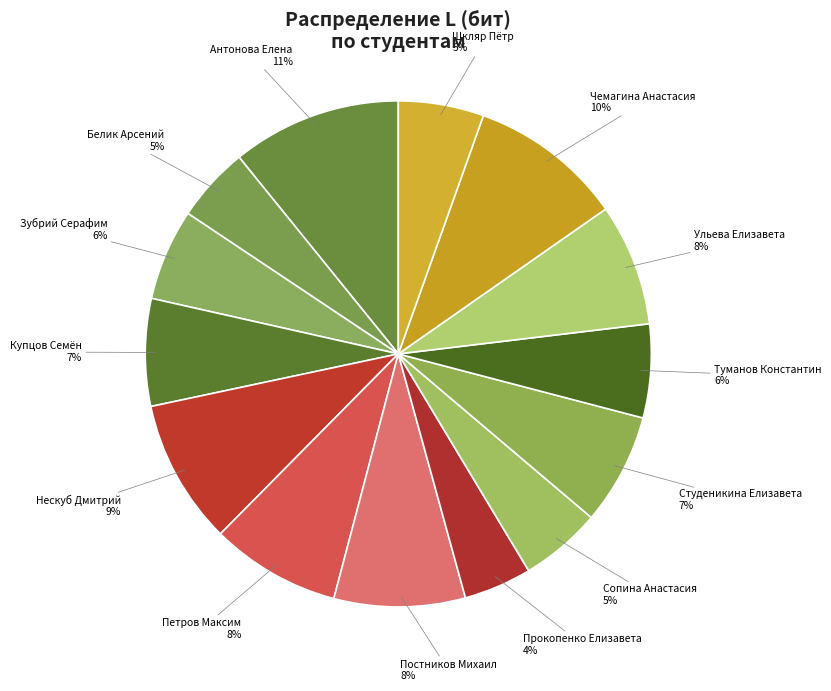

Is Шкляр Пётр the majority of the pie?

No